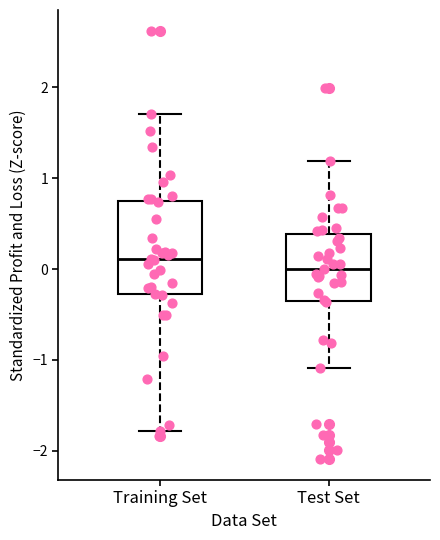

Reading left to right, transcribe this box plot: for each box, give where its median line is, the range the box spans, and where its two whiskers end, as read against the y-axis. The values are not printed on the chart, so give them approximately, as read against the axis.

Training Set: median 0.1, box -0.3 to 0.8, whiskers -1.8 to 1.7
Test Set: median 0.0, box -0.3 to 0.4, whiskers -1.1 to 1.2